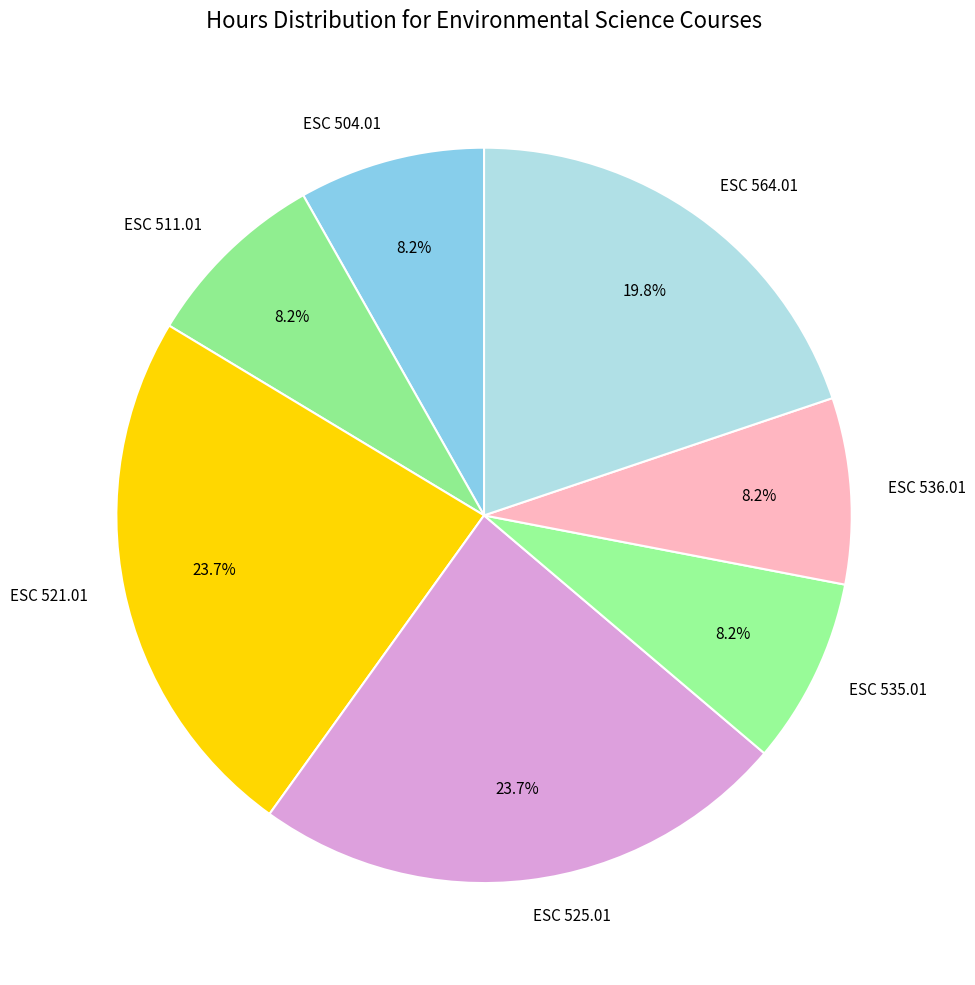

To the nearest percent, what is the combined percentage of ESC 504.01 and ESC 525.01?

32%